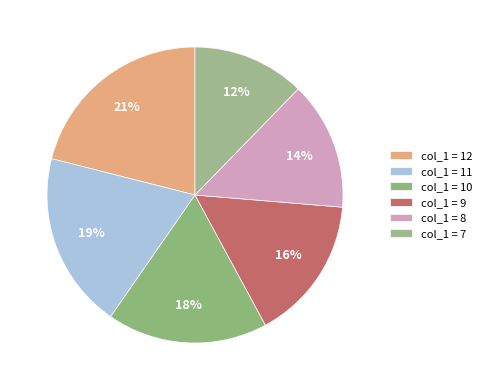

How many segments does this pie chart have?

6